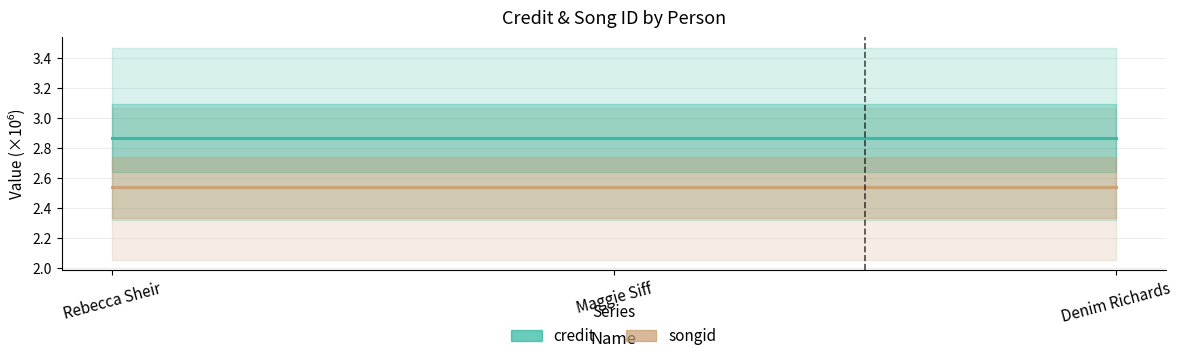

Read the credit value at Rebecca Sheir.

2.9